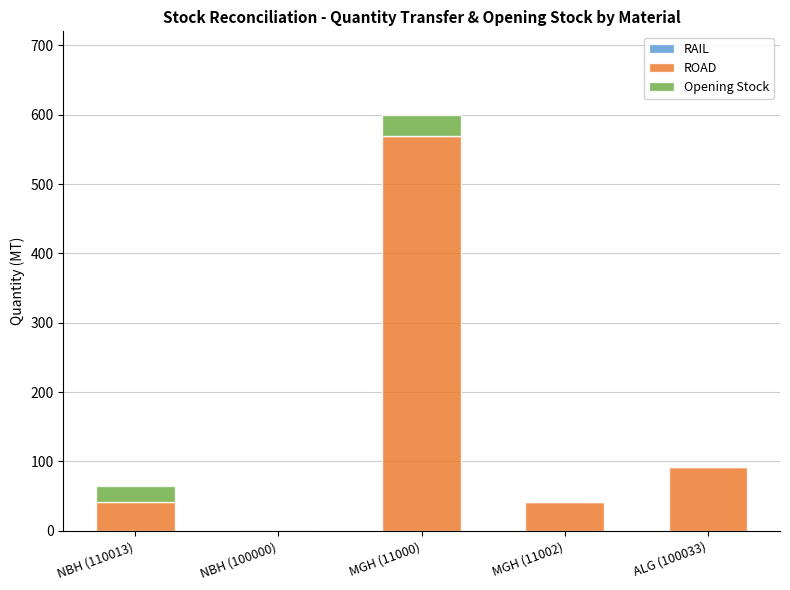

Does the chart contain stacked bars?

Yes